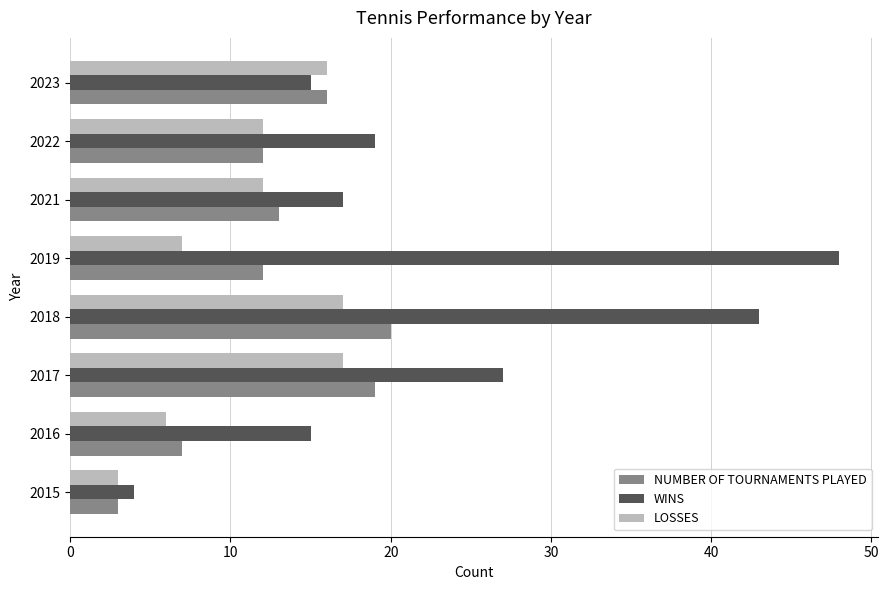

The NUMBER OF TOURNAMENTS PLAYED series shows 20 at 2021. True or false?

False